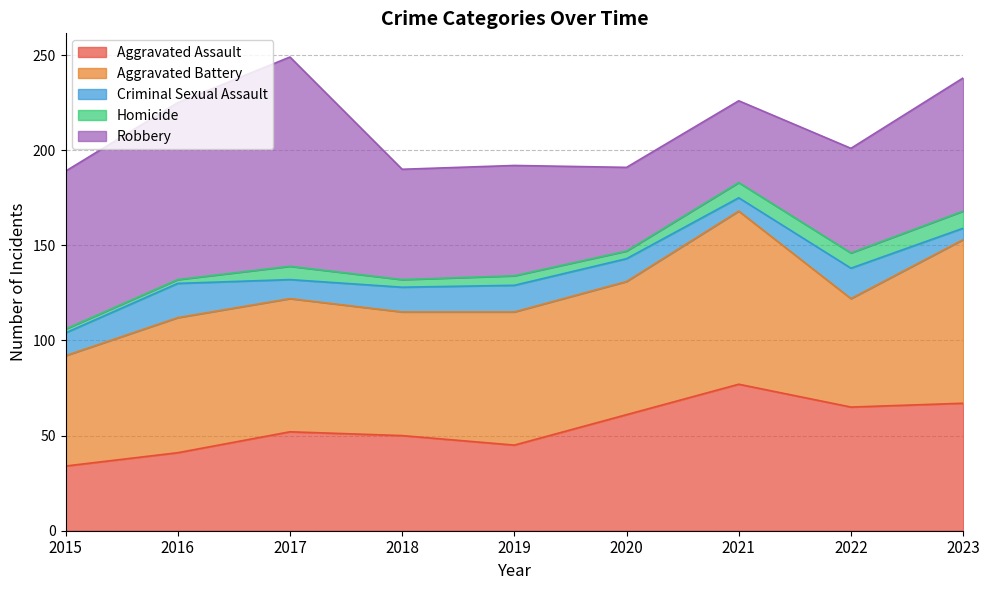

What is the minimum value shown in the chart?

2